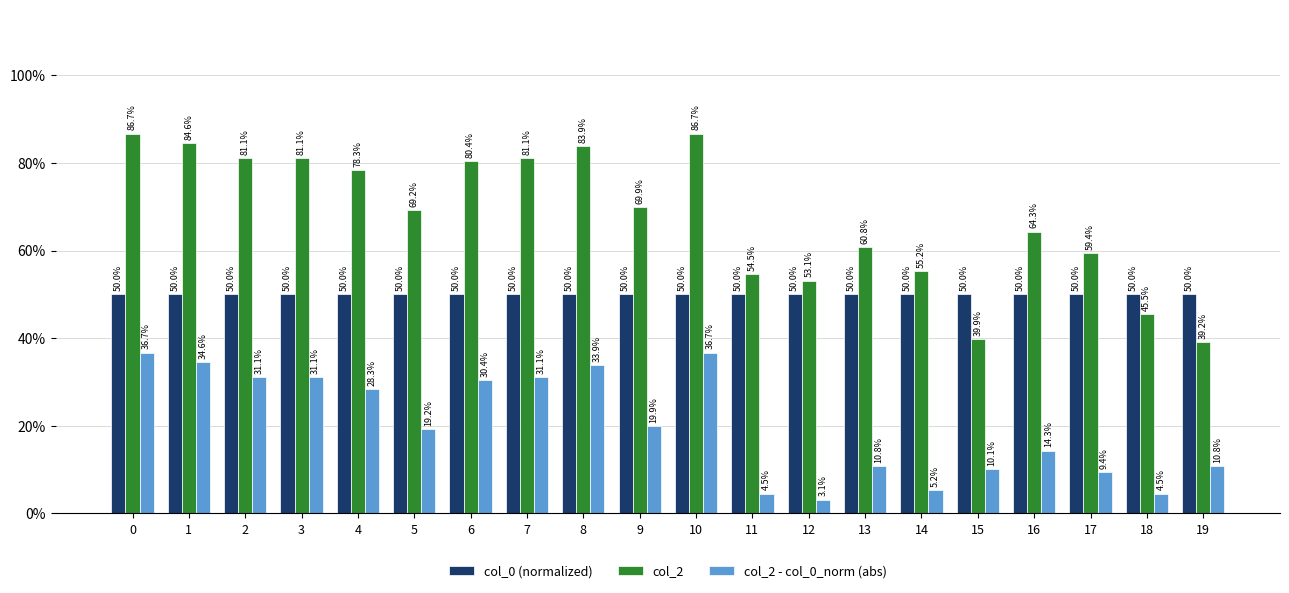

Reading right to left, transcribe all the data shown in this chart.

col_0 (normalized): 19=0.5	18=0.5	17=0.5	16=0.5	15=0.5	14=0.5	13=0.5	12=0.5	11=0.5	10=0.5	9=0.5	8=0.5	7=0.5	6=0.5	5=0.5	4=0.5	3=0.5	2=0.5	1=0.5	0=0.5
col_2: 19=0.4	18=0.5	17=0.6	16=0.6	15=0.4	14=0.6	13=0.6	12=0.5	11=0.5	10=0.9	9=0.7	8=0.8	7=0.8	6=0.8	5=0.7	4=0.8	3=0.8	2=0.8	1=0.8	0=0.9
col_2 - col_0_norm (abs): 19=0.1	18=0.0	17=0.1	16=0.1	15=0.1	14=0.1	13=0.1	12=0.0	11=0.0	10=0.4	9=0.2	8=0.3	7=0.3	6=0.3	5=0.2	4=0.3	3=0.3	2=0.3	1=0.3	0=0.4